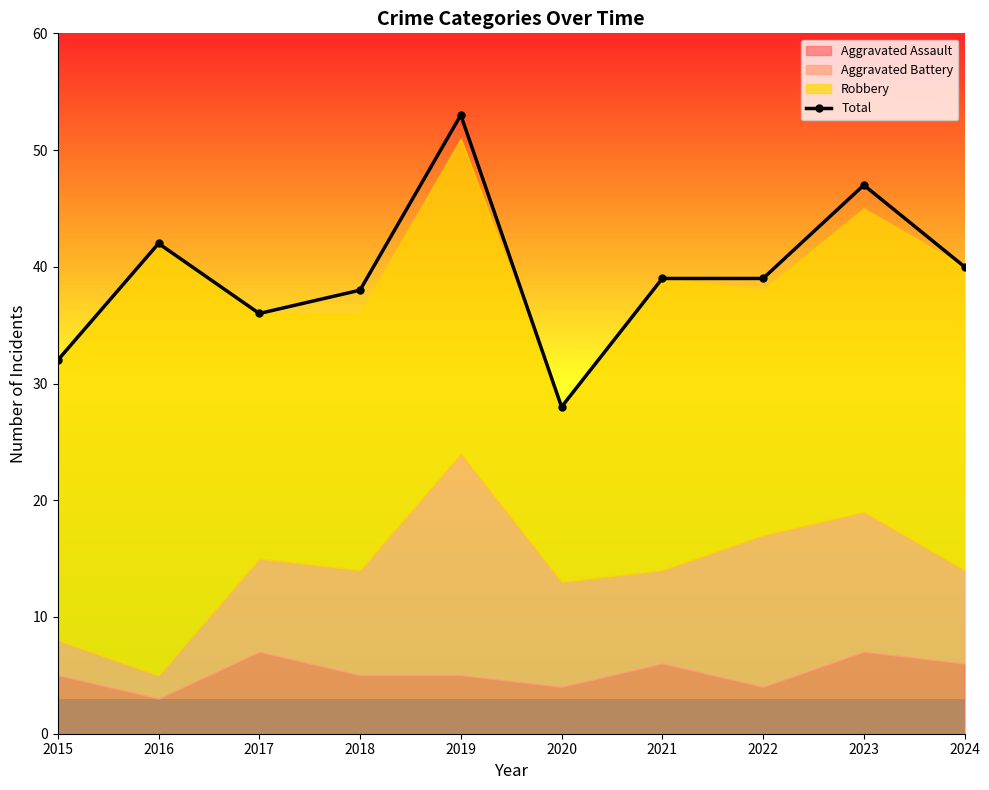

Which has a higher value, 2024 or 2020?

2024